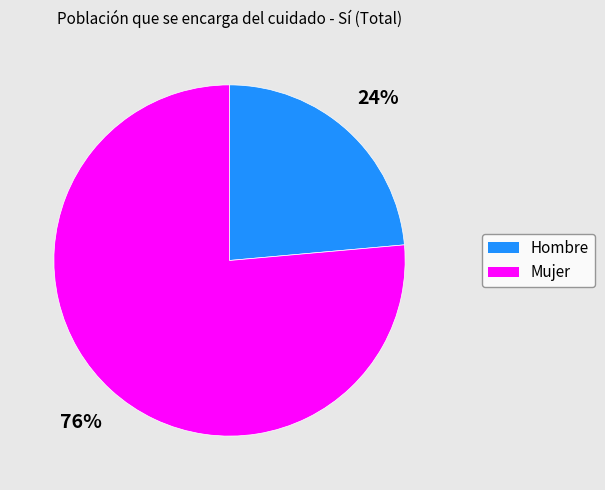

What is the largest slice in the pie chart?

Mujer